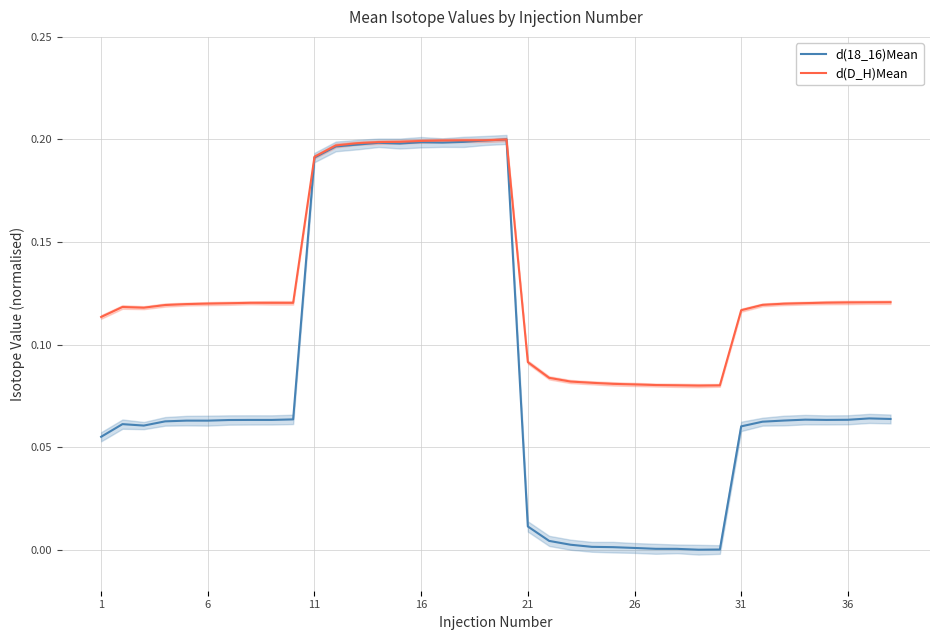

At which label is d(18_16)Mean closest to 0?

28